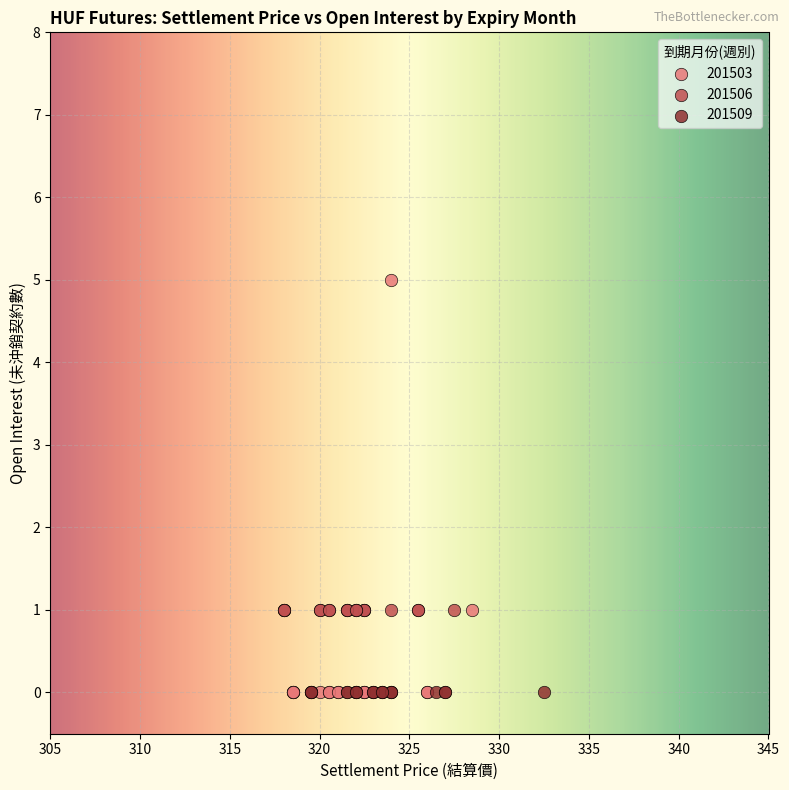

Which series contains the highest Y value?

201503